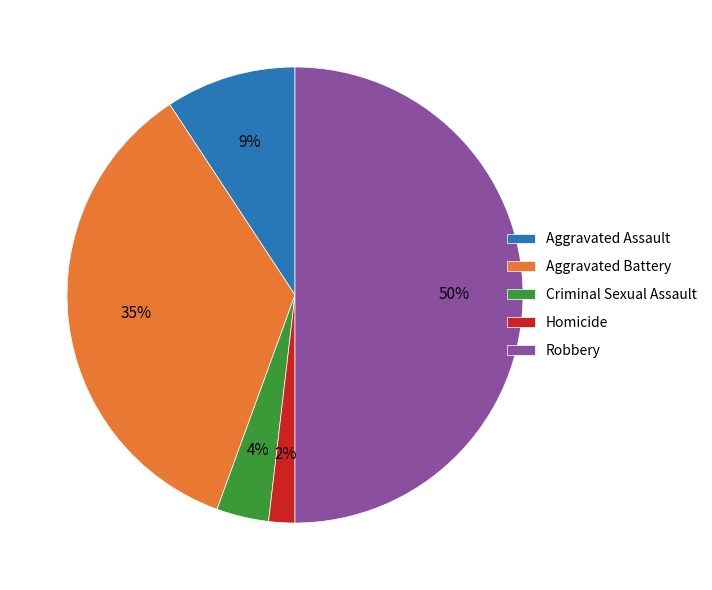

Does Aggravated Assault represent more than half of the total?

No